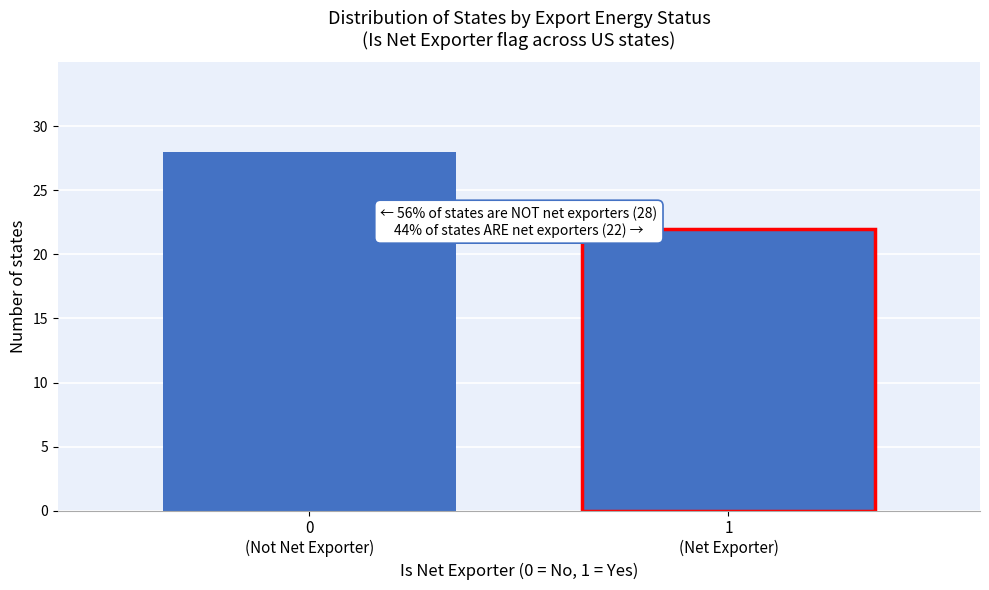

Reading left to right, list all the values displayed in this chart.

28	22